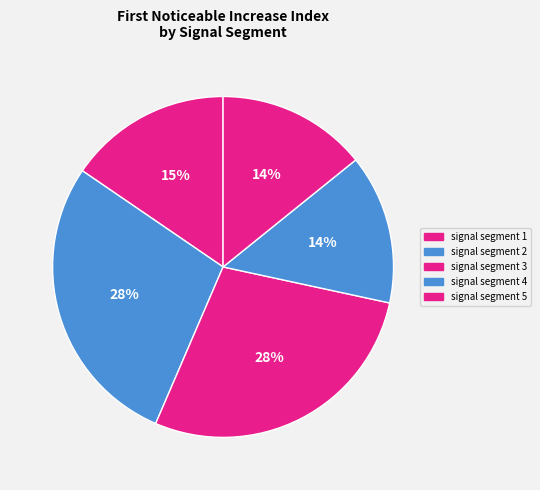

What percentage is the signal segment 2 slice, to the nearest percent?

28%